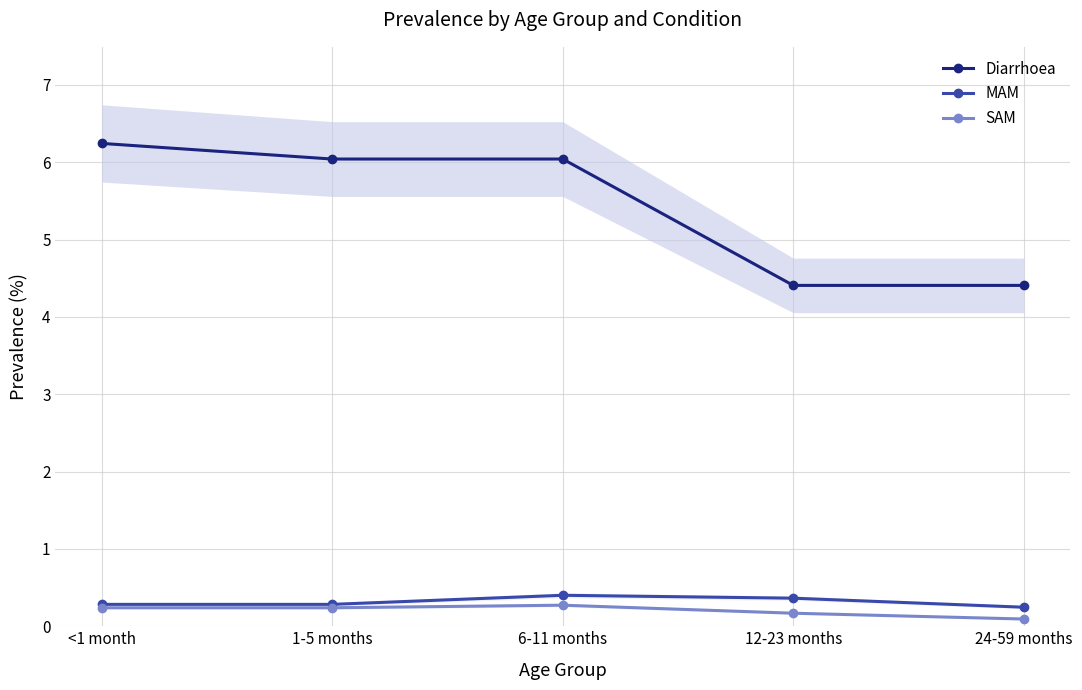

Reading left to right, transcribe all the data shown in this chart.

Diarrhoea: <1 month=6.2	1-5 months=6.0	6-11 months=6.0	12-23 months=4.4	24-59 months=4.4
MAM: <1 month=0.3	1-5 months=0.3	6-11 months=0.4	12-23 months=0.4	24-59 months=0.2
SAM: <1 month=0.2	1-5 months=0.2	6-11 months=0.3	12-23 months=0.2	24-59 months=0.1